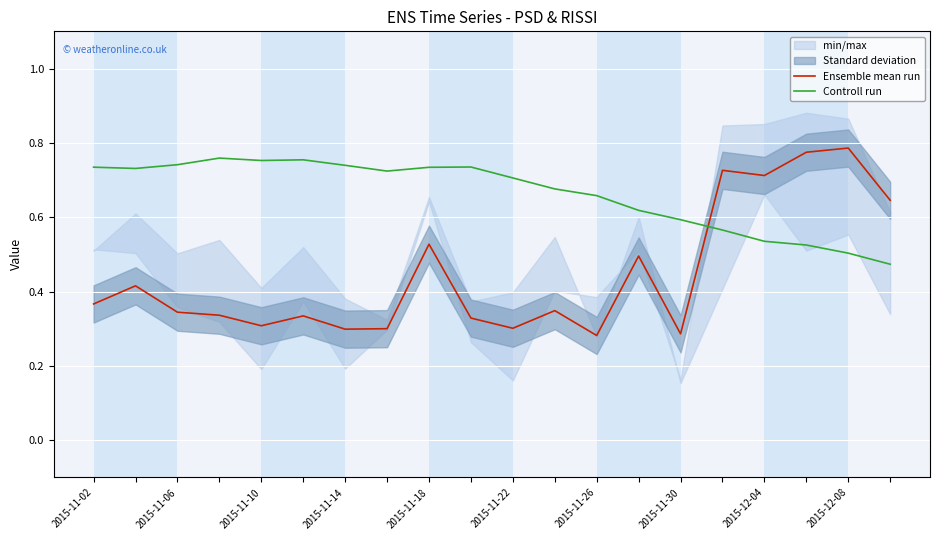

What position from the left is 2015-11-18?

5